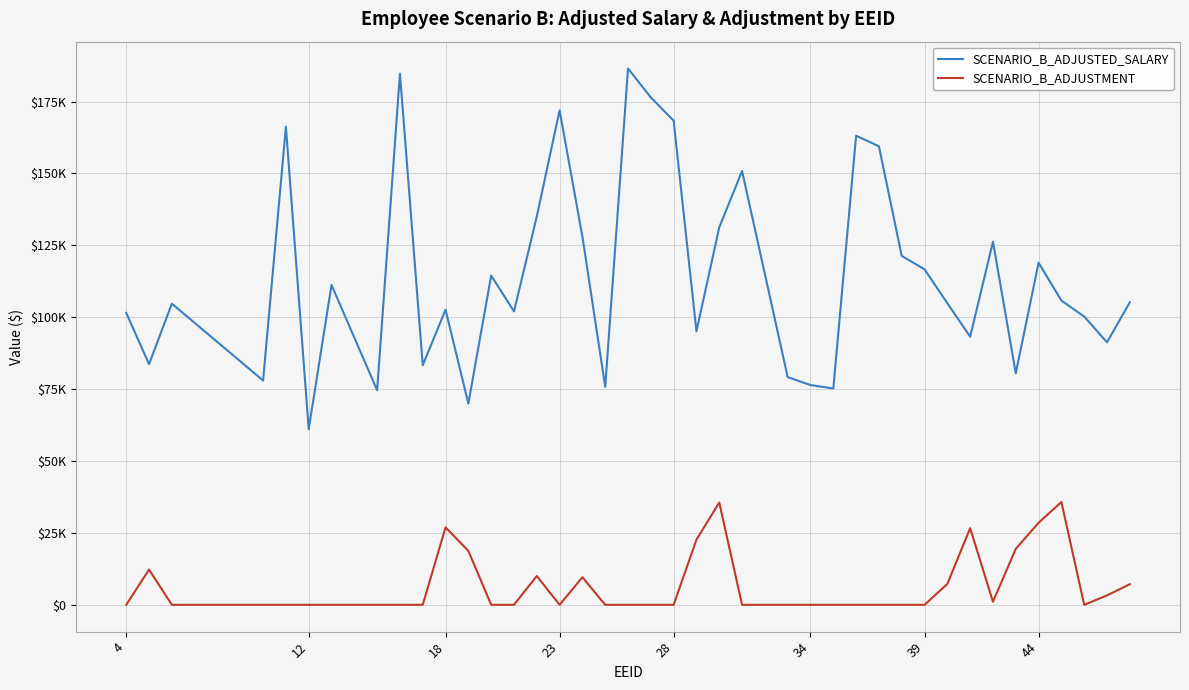

What are all the series names shown in the legend?

SCENARIO_B_ADJUSTED_SALARY, SCENARIO_B_ADJUSTMENT